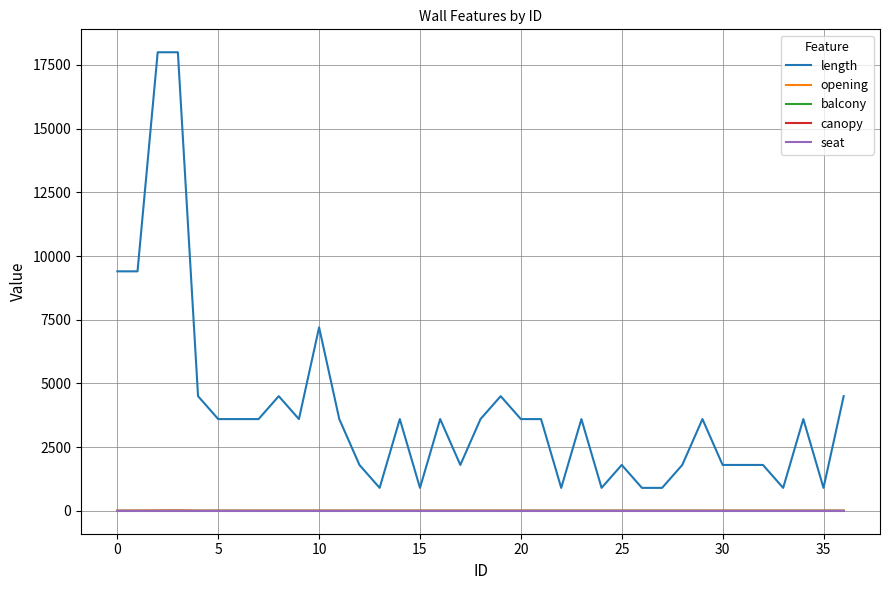

What are all the series names shown in the legend?

length, opening, balcony, canopy, seat